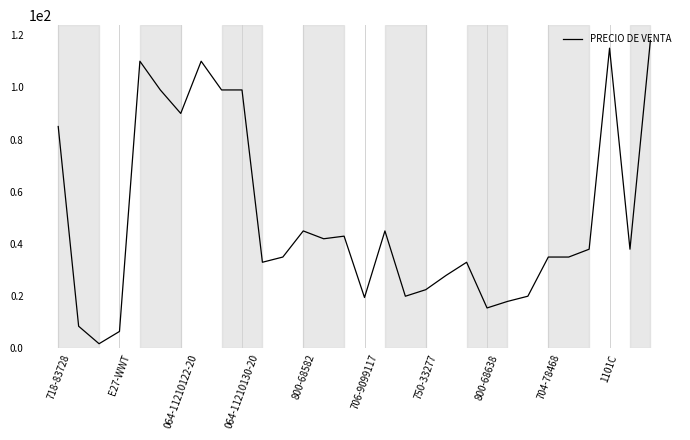

What is the greatest value displayed?

118.0